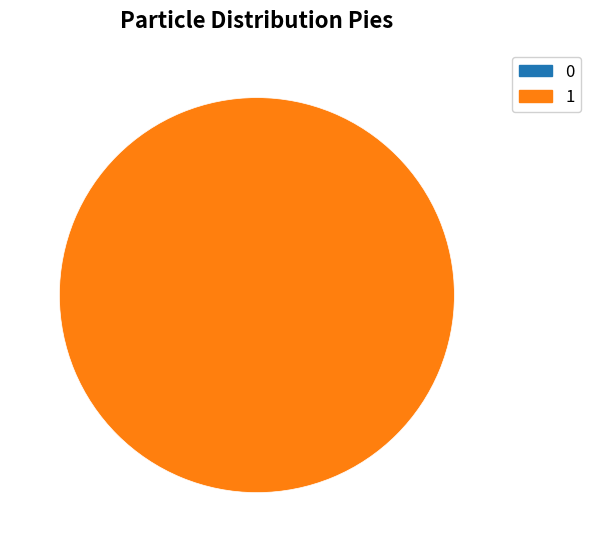

What is the change in value from 0 to 1?

+1